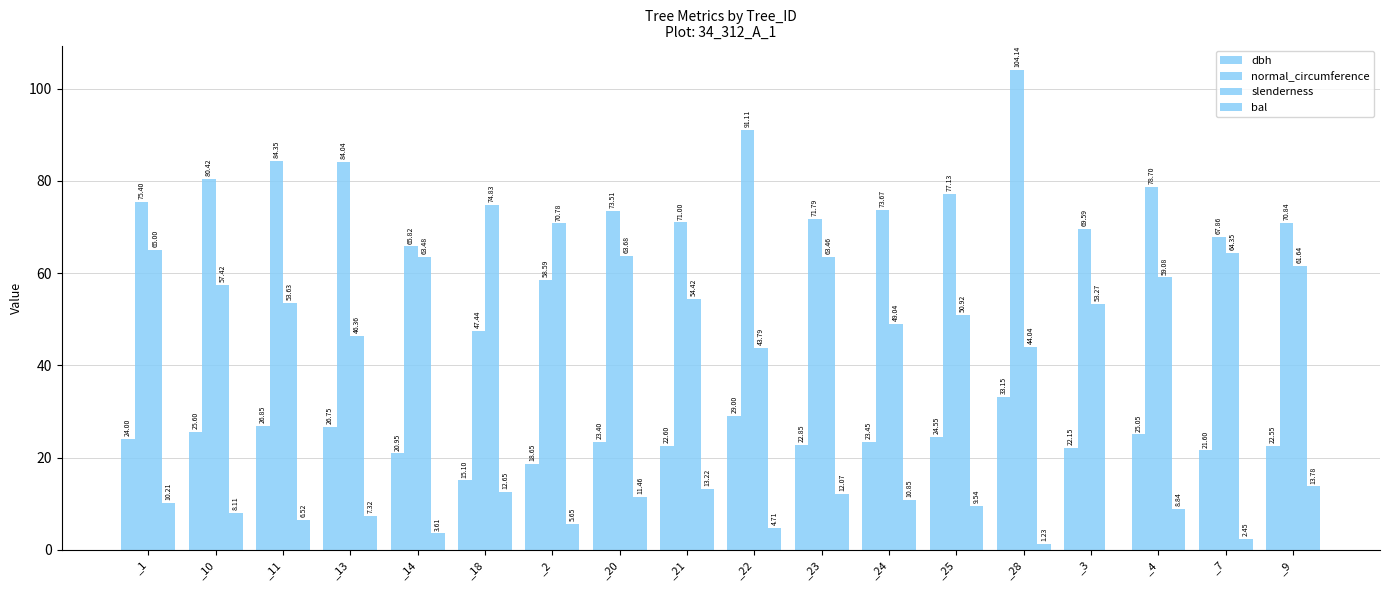

How many groups of bars are there?

18